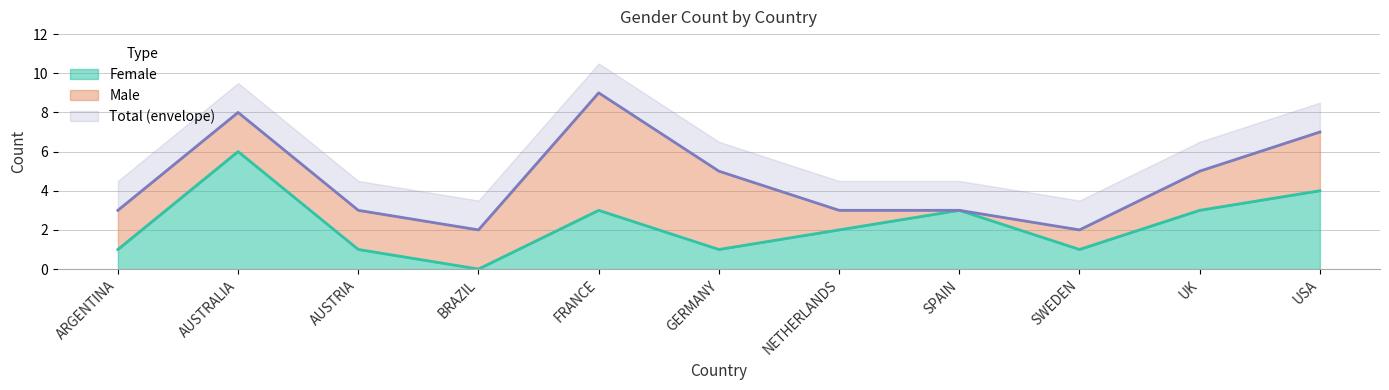

True or false: the data has more than 2 interior local peaks.

True